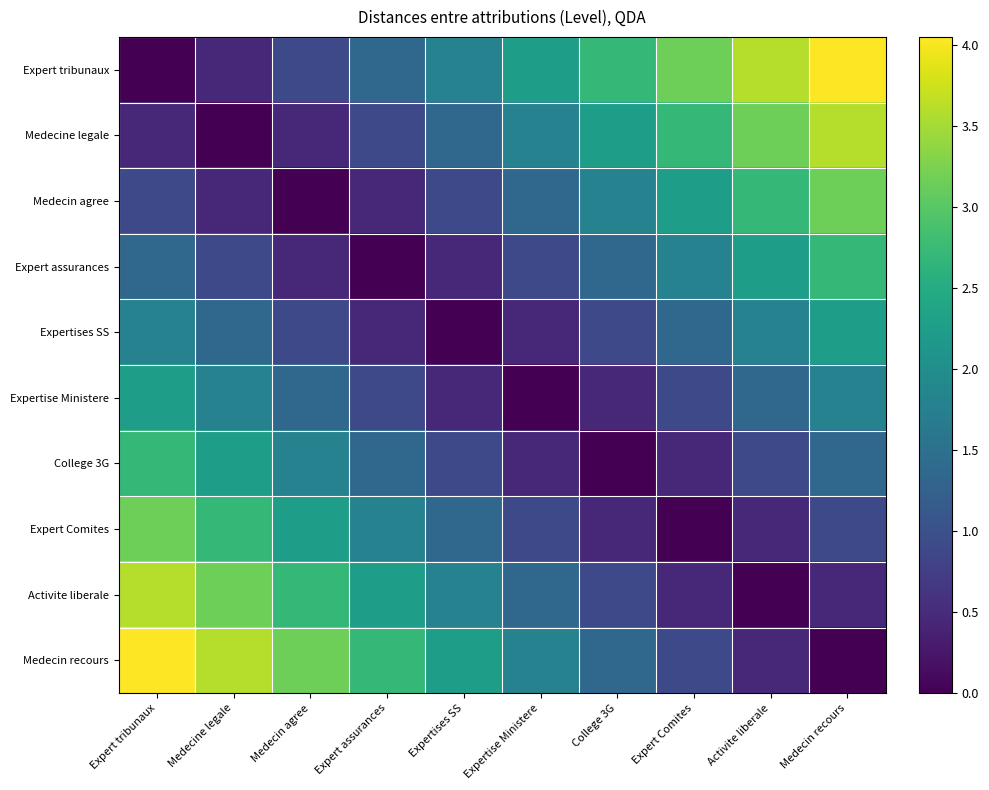

The value of Expert Comites at Activite liberale is 0.2. True or false?

False